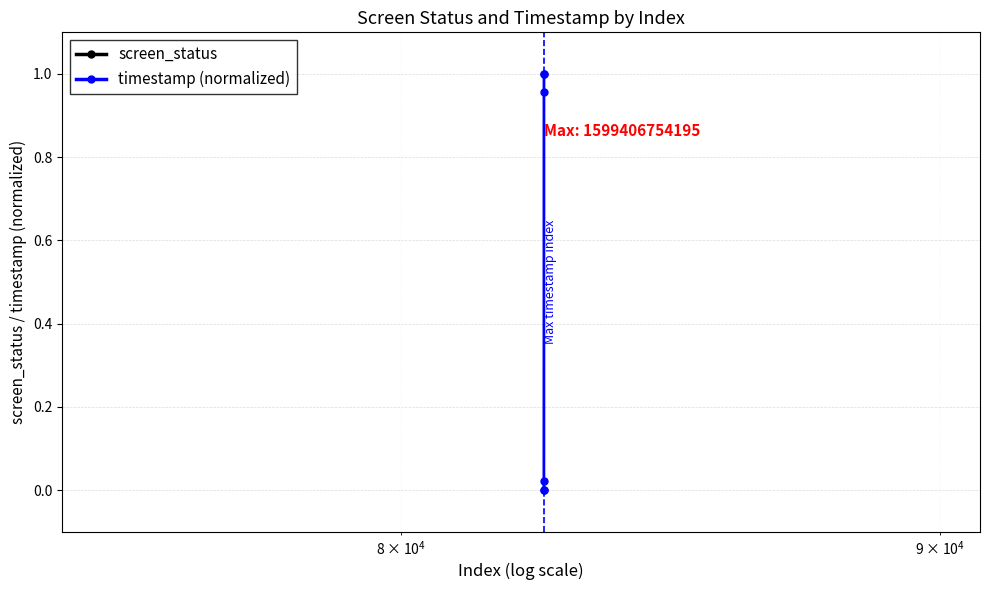

Rank the series by their maximum value, from lowest to highest.

timestamp (normalized), screen_status